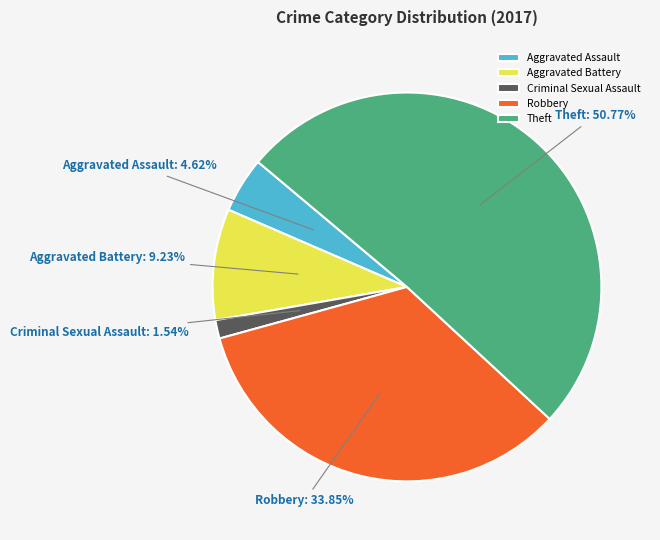

To the nearest percent, what is the difference between the largest and smallest slice percentages?

49%